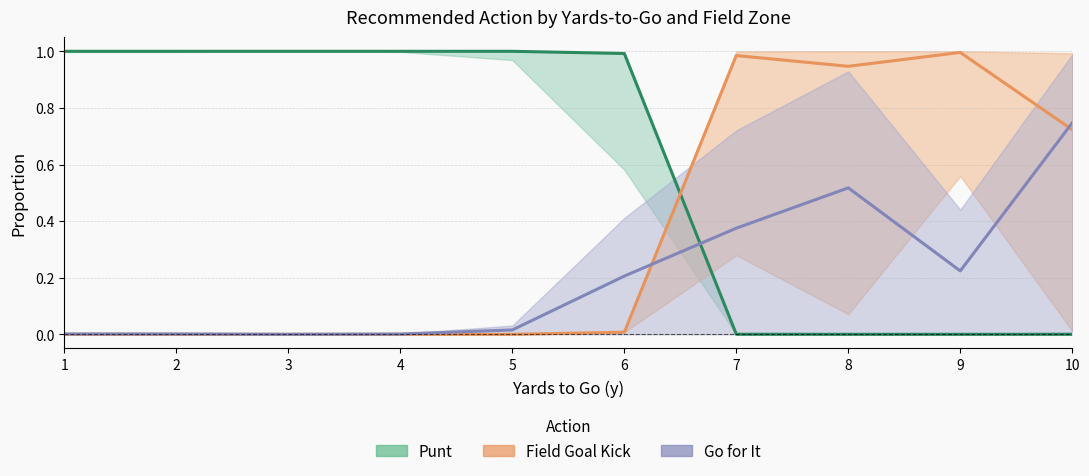

What is the average value of the kick (mid) series?

0.4